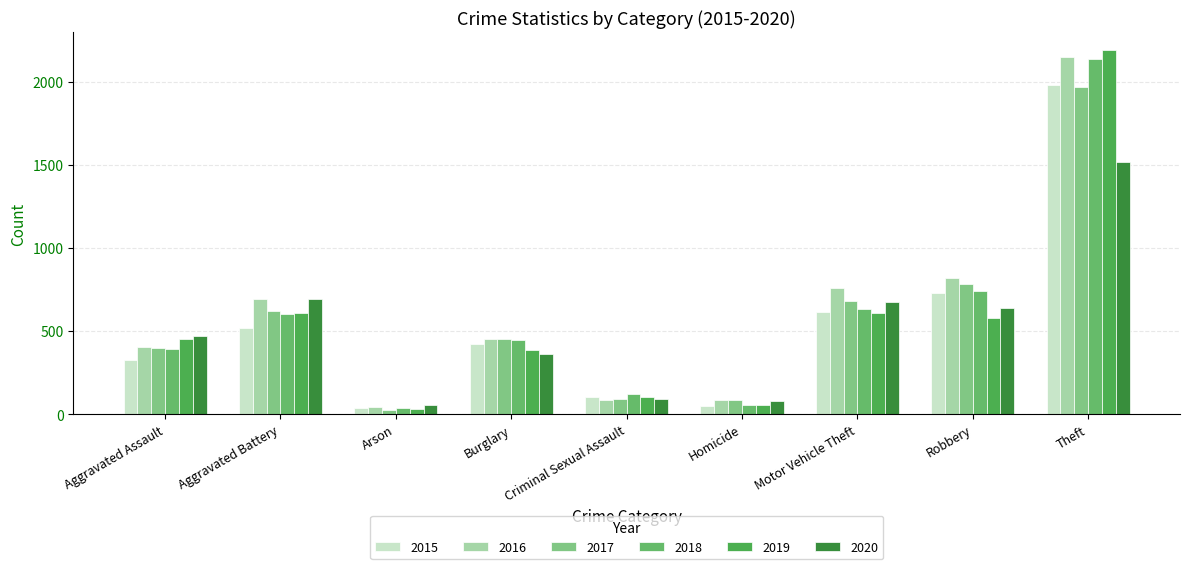

What is the difference between the maximum and minimum values in the 2016 series?

2108